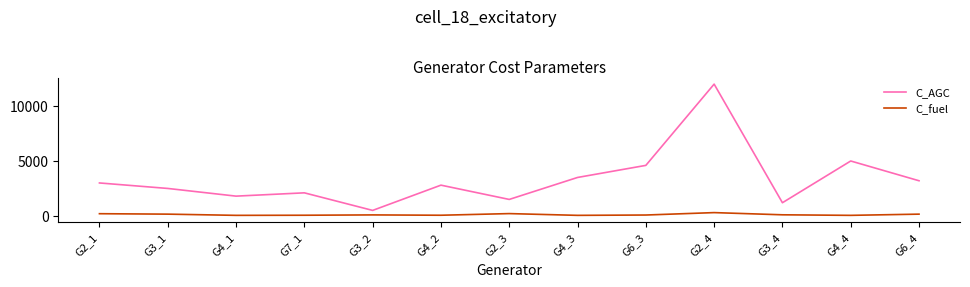

What is the lowest value of the C_fuel series?

50